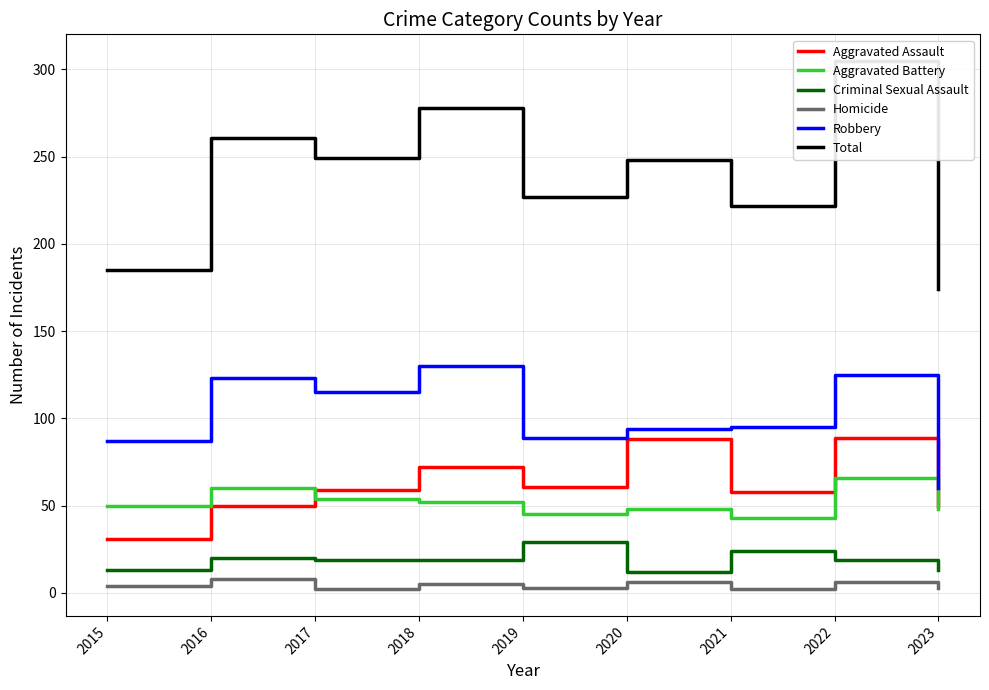

Is the value of Aggravated Battery at 2023 greater than the value of Homicide at 2017?

Yes